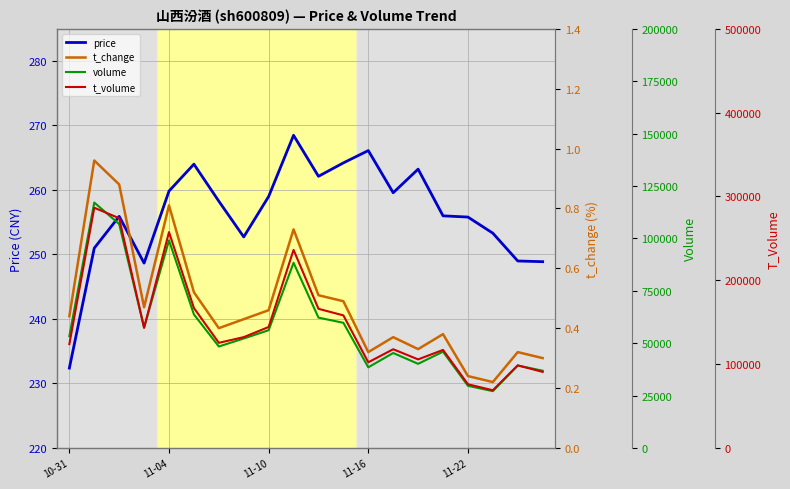

What is the sum of all price values?

5128.4